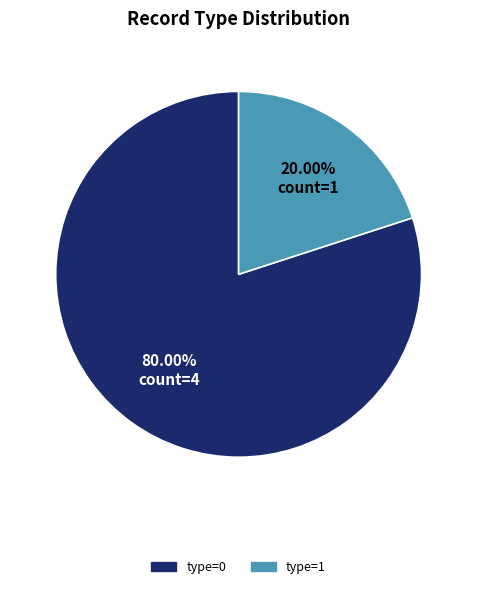

How many segments does this pie chart have?

2